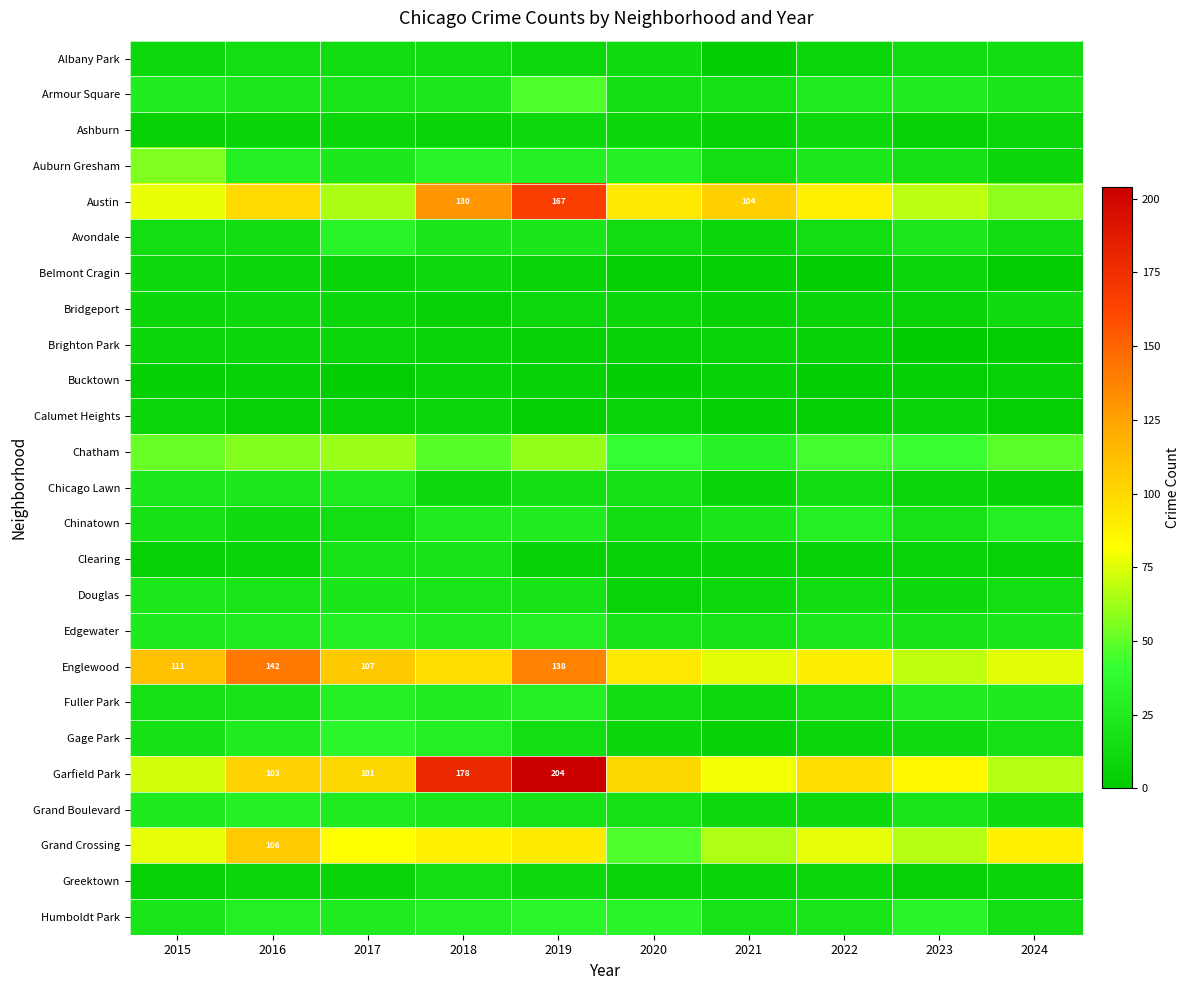

Rank the series by their maximum value, from lowest to highest.

Bucktown, Brighton Park, Calumet Heights, Ashburn, Belmont Cragin, Bridgeport, Albany Park, Greektown, Clearing, Douglas, Chicago Lawn, Chinatown, Fuller Park, Grand Boulevard, Edgewater, Avondale, Humboldt Park, Gage Park, Armour Square, Auburn Gresham, Chatham, Grand Crossing, Englewood, Austin, Garfield Park